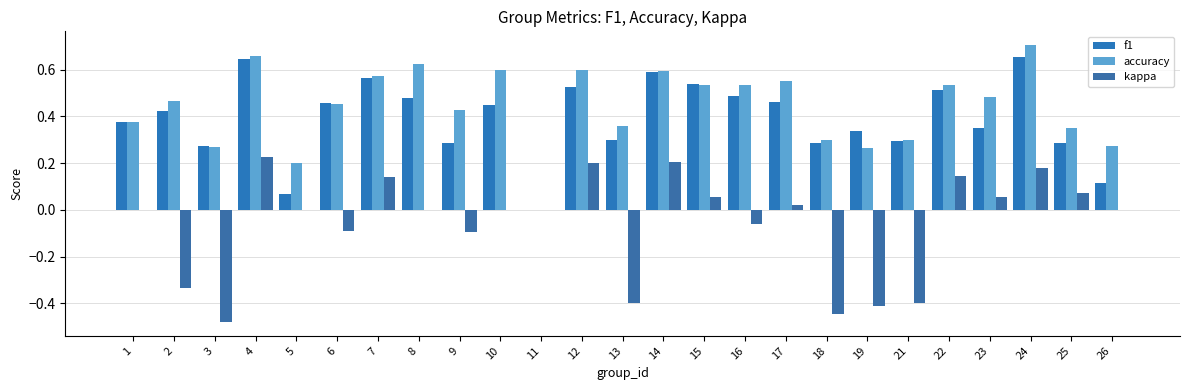

What is the average value of the kappa series?

-0.1